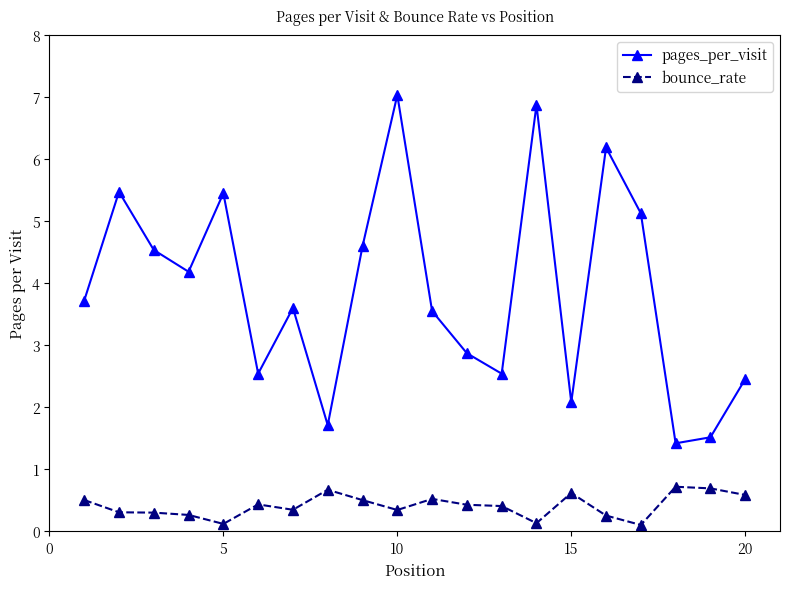

Does the chart have visible grid lines?

No